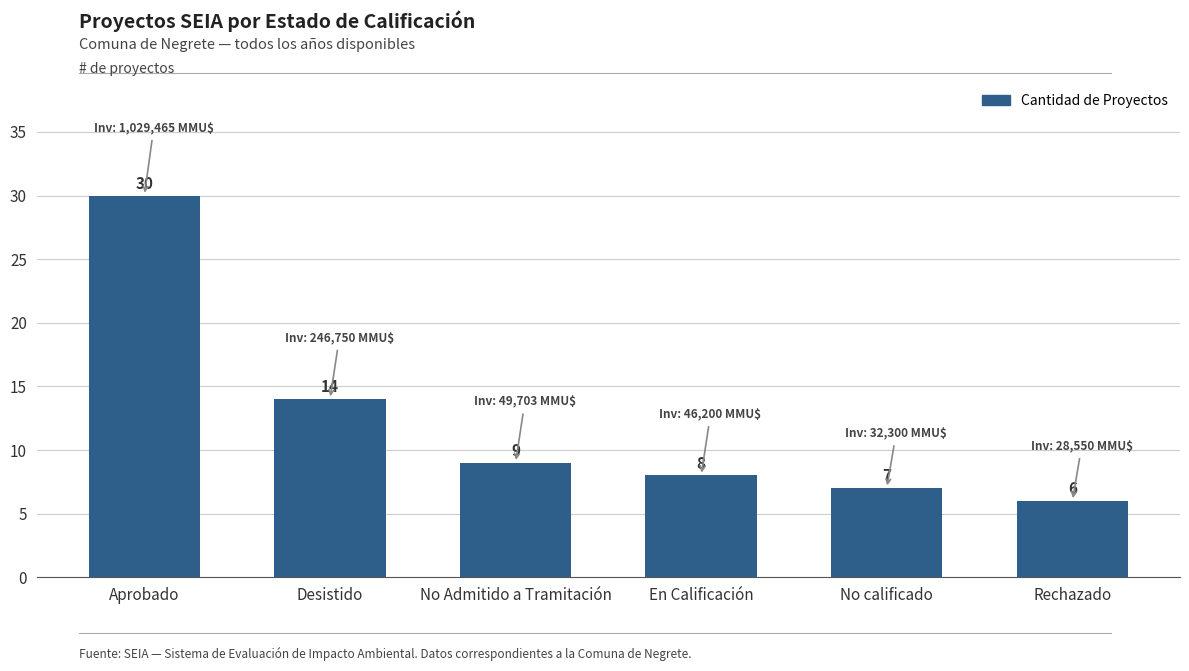

List the labels in order of value, smallest first.

Rechazado, No calificado, En Calificación, No Admitido a Tramitación, Desistido, Aprobado